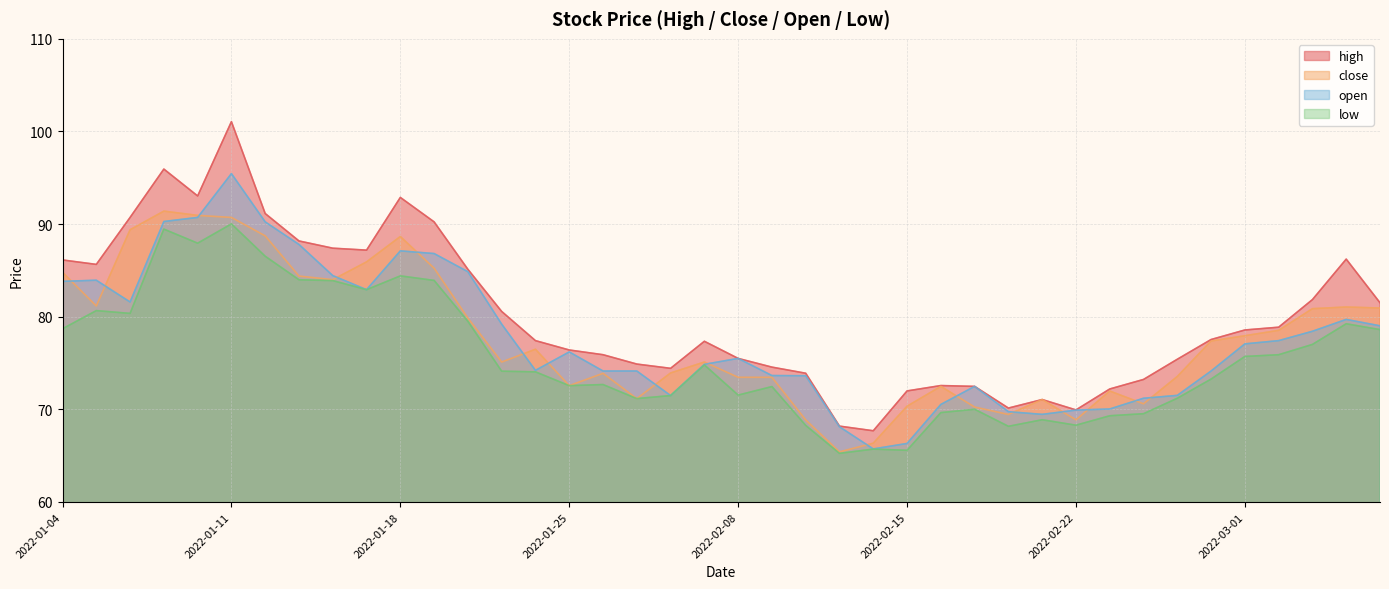

What is the smallest value displayed?

65.2